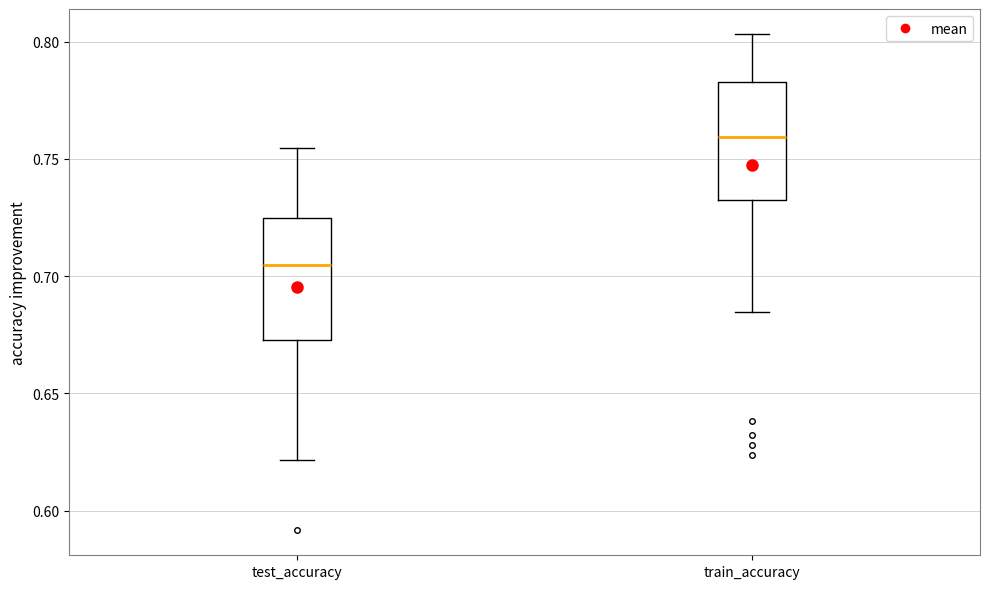

Where does the upper whisker of the box for test_accuracy end on the y-axis? The values are not printed on the chart, so give them approximately, as read against the axis.

0.755